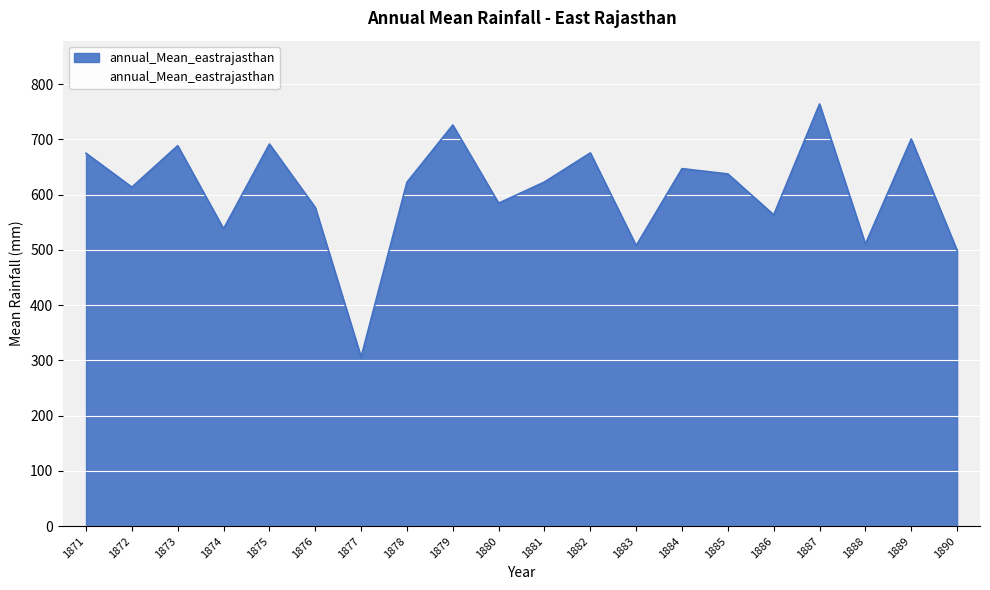

What is the difference between the maximum and minimum values?

457.9